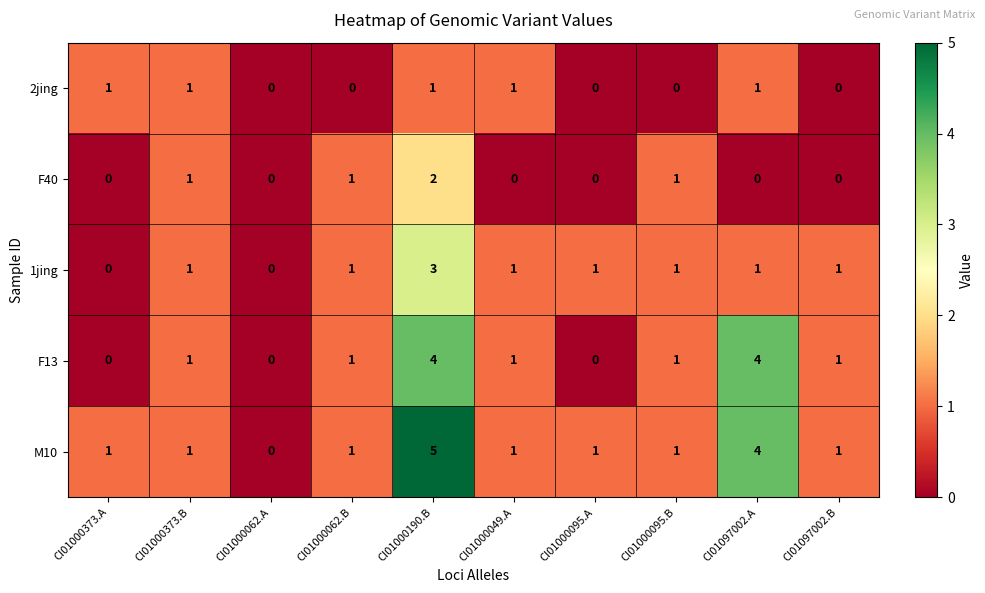

At which category is the sum across all series the highest?

CI01000190.B